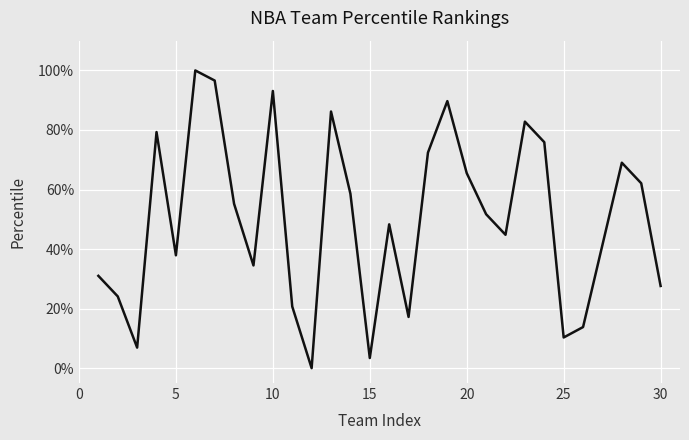

What is the difference between the maximum and minimum values?

100.0